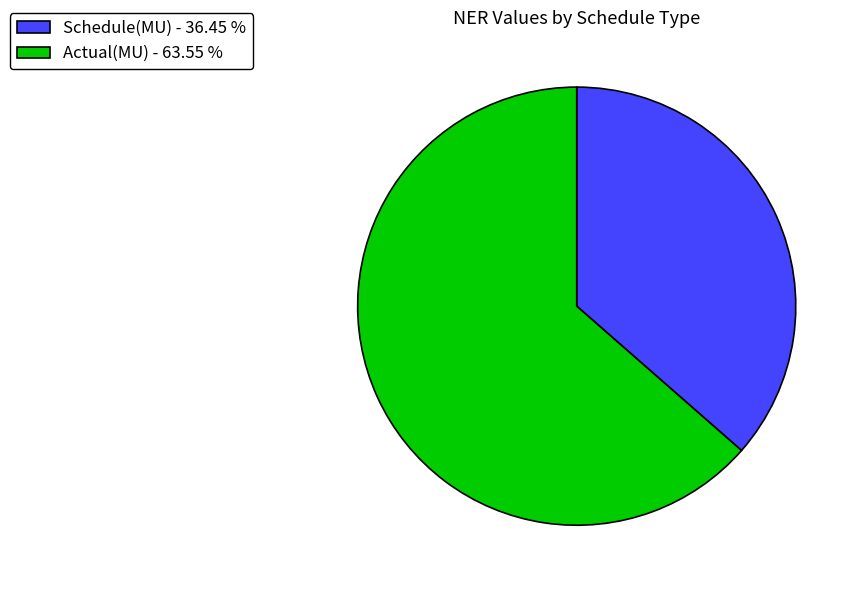

Which has a higher value, Schedule(MU) or Actual(MU)?

Actual(MU)